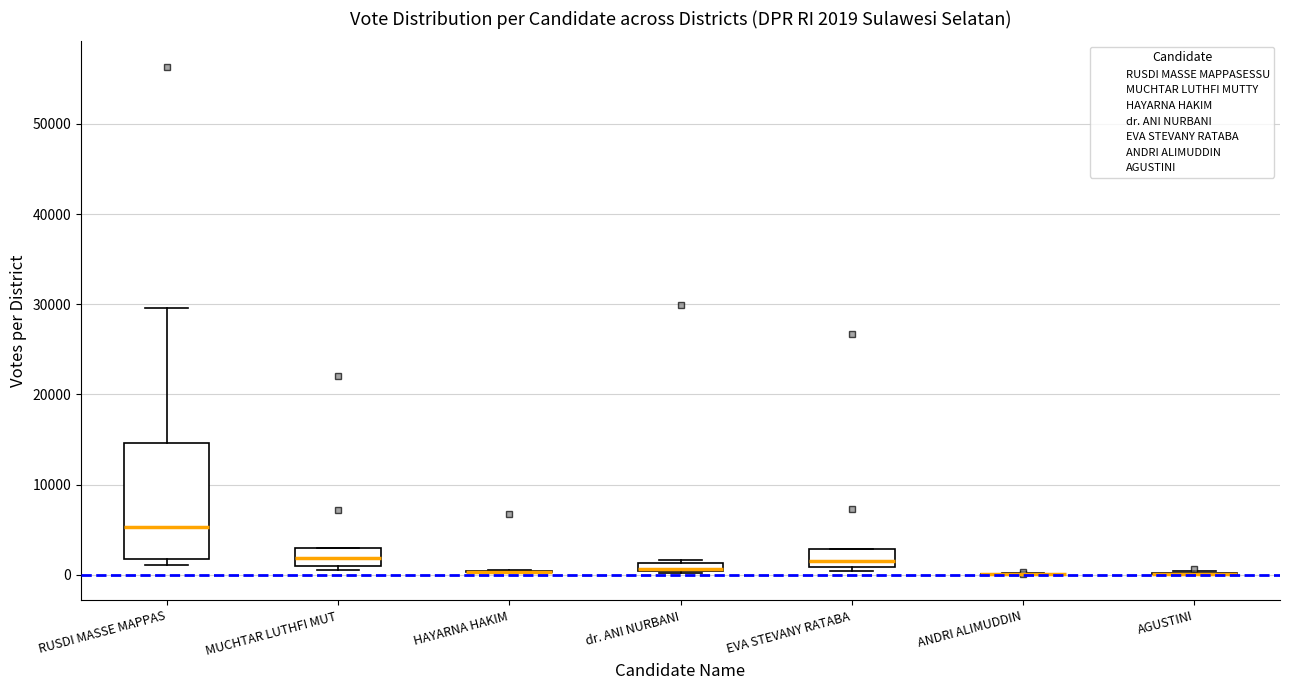

Which box is the tallest, from its lower edge to its upper edge?

RUSDI MASSE MAPPAS